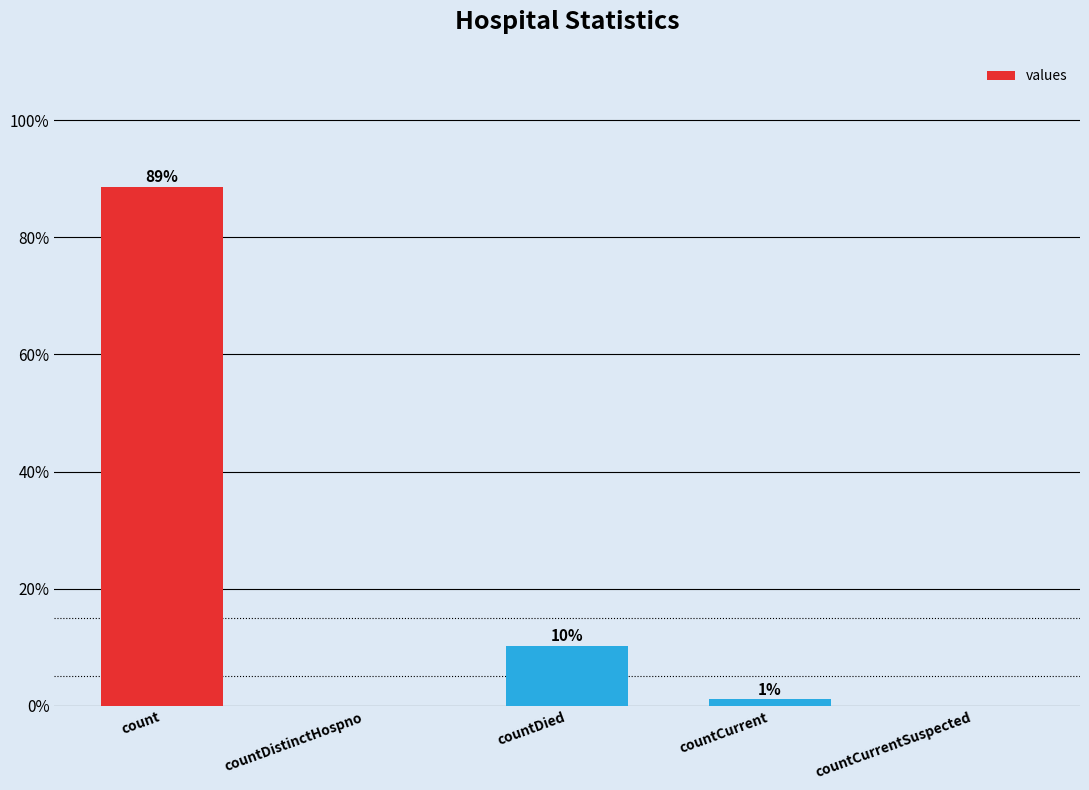

What is the change in value from count to countDistinctHospno?

-88.7